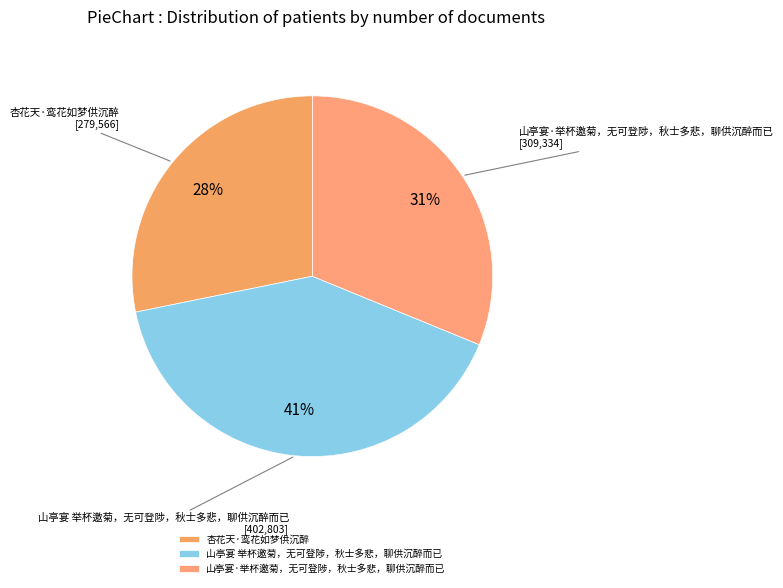

Between 山亭宴 举杯邀菊，无可登陟，秋士多悲，聊供沉醉而已 and 山亭宴·举杯邀菊，无可登陟，秋士多悲，聊供沉醉而已, which is larger?

山亭宴 举杯邀菊，无可登陟，秋士多悲，聊供沉醉而已